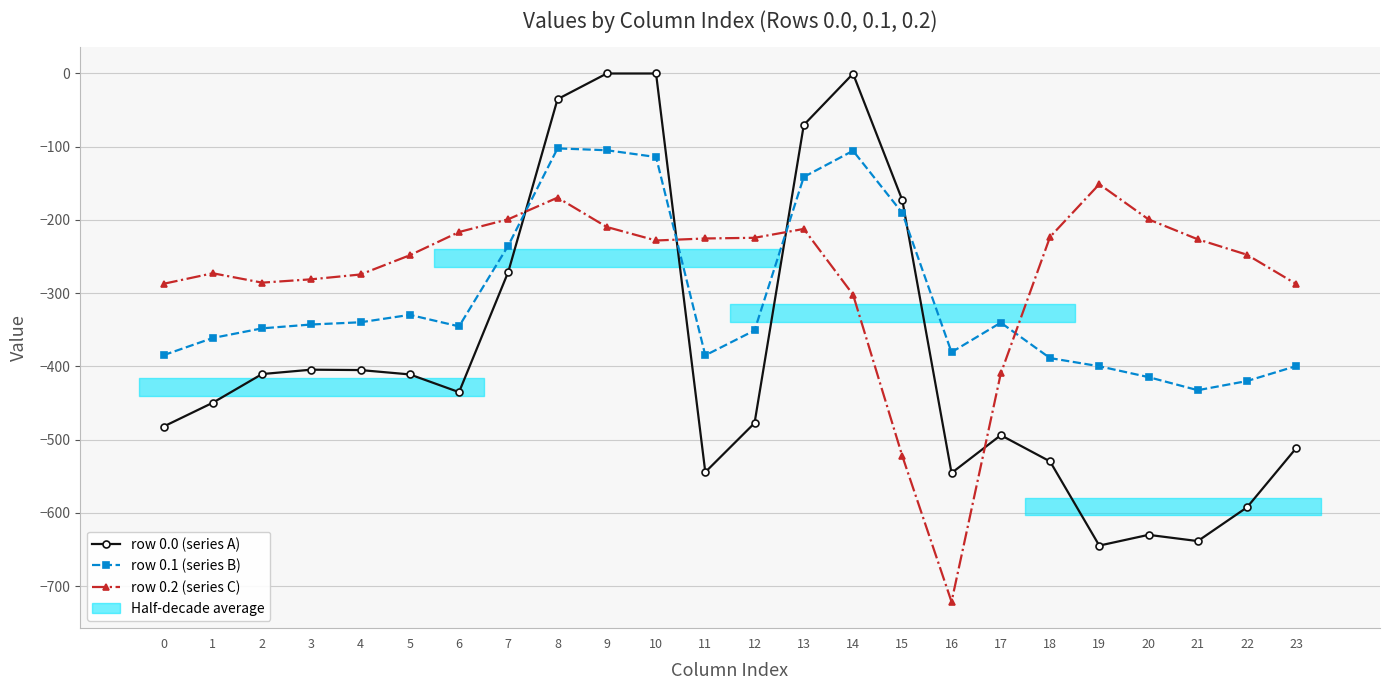

Which has a higher value, 19 or 18?

18